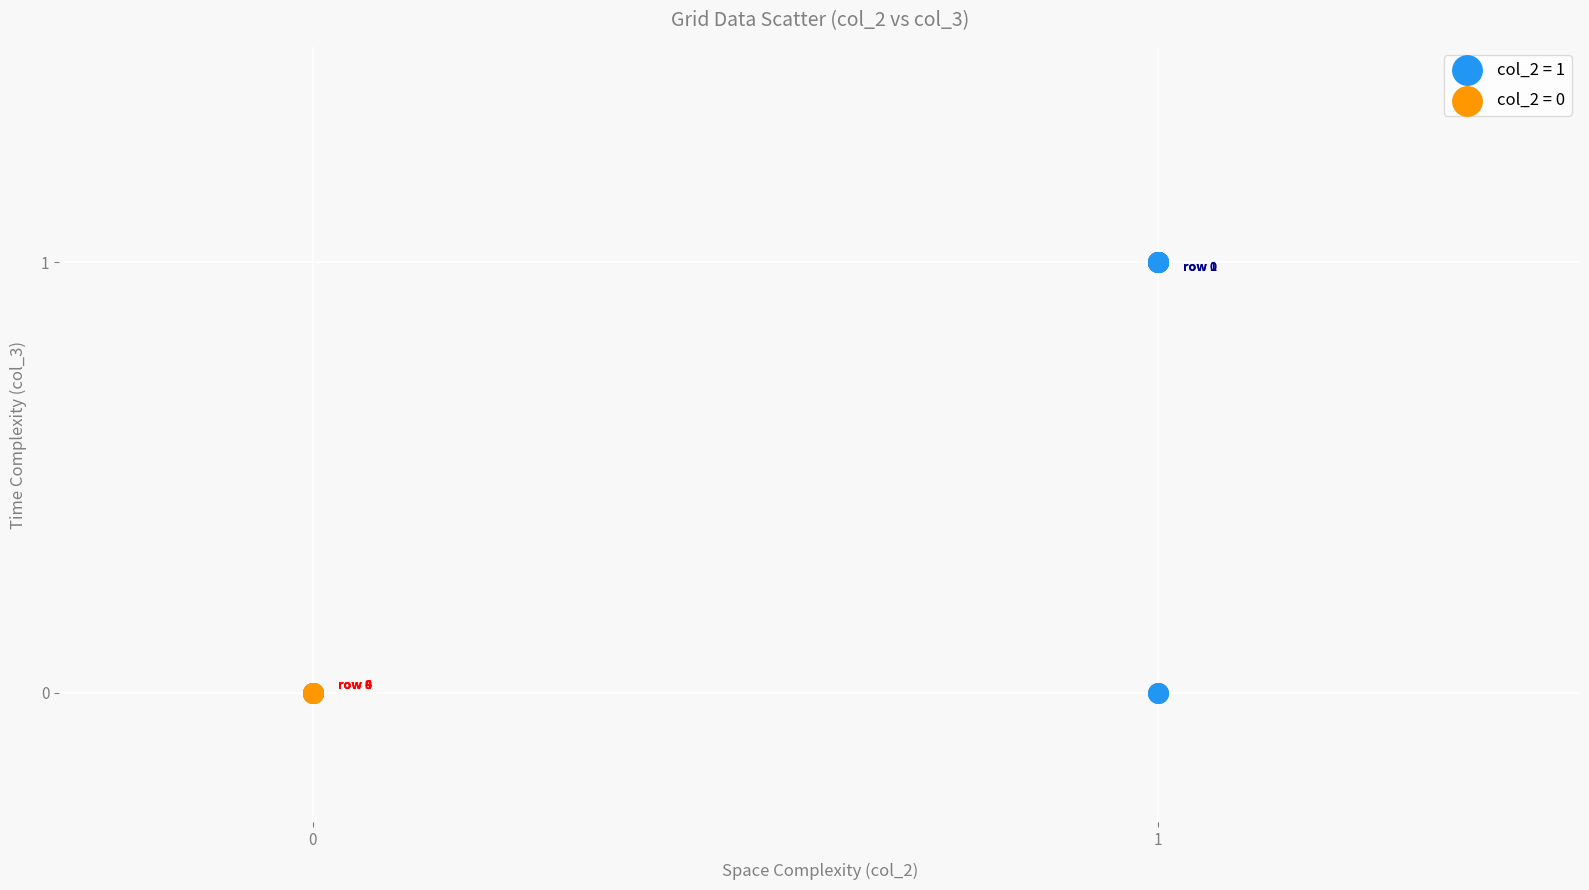

Which series contains the highest Y value?

col_2 = 1